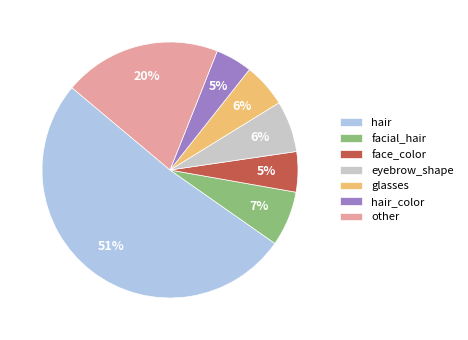

Combined, do eyebrow_shape and glasses account for over 50%?

No